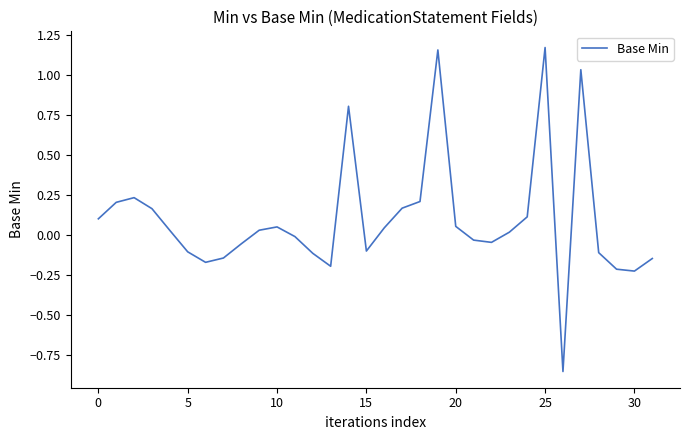

What is the difference between the maximum and minimum values?

2.0